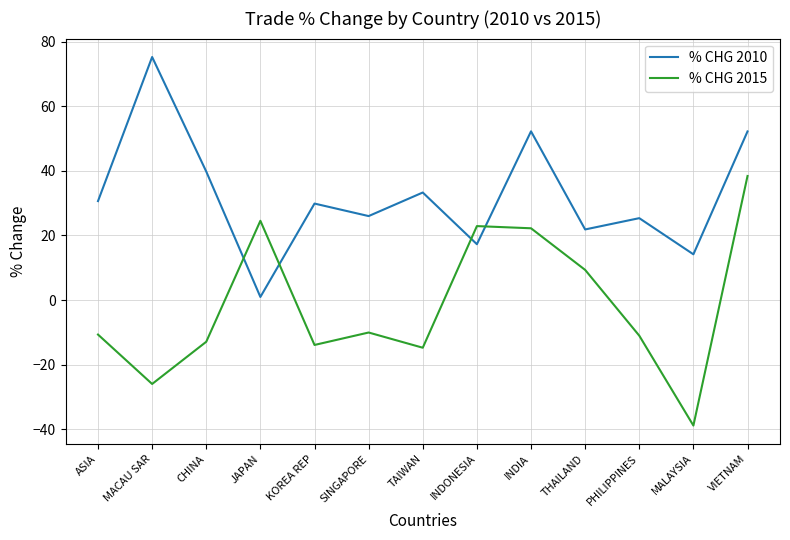

List the series in order of their overall mean, highest first.

% CHG 2010, % CHG 2015